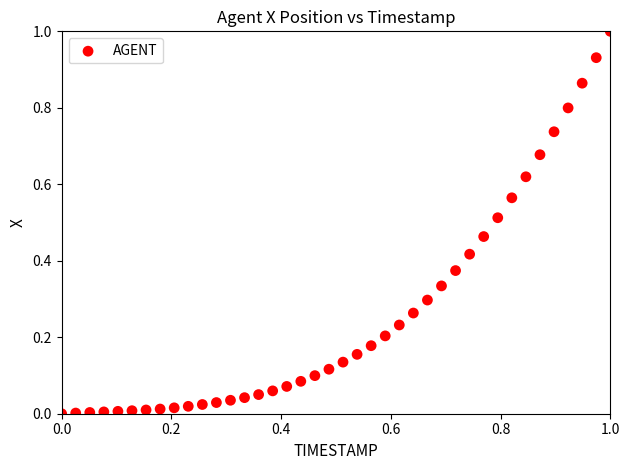

What is the range of Y values (max minus min)?

1.0